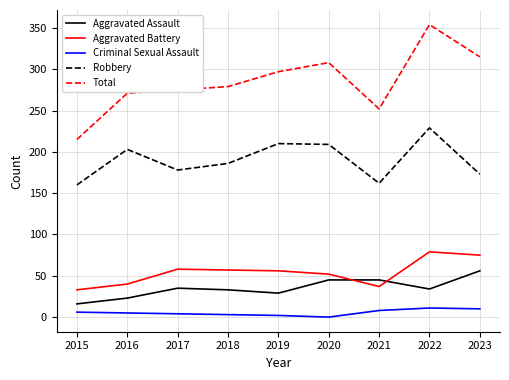

Where does the Criminal Sexual Assault series first go above 5?

2015